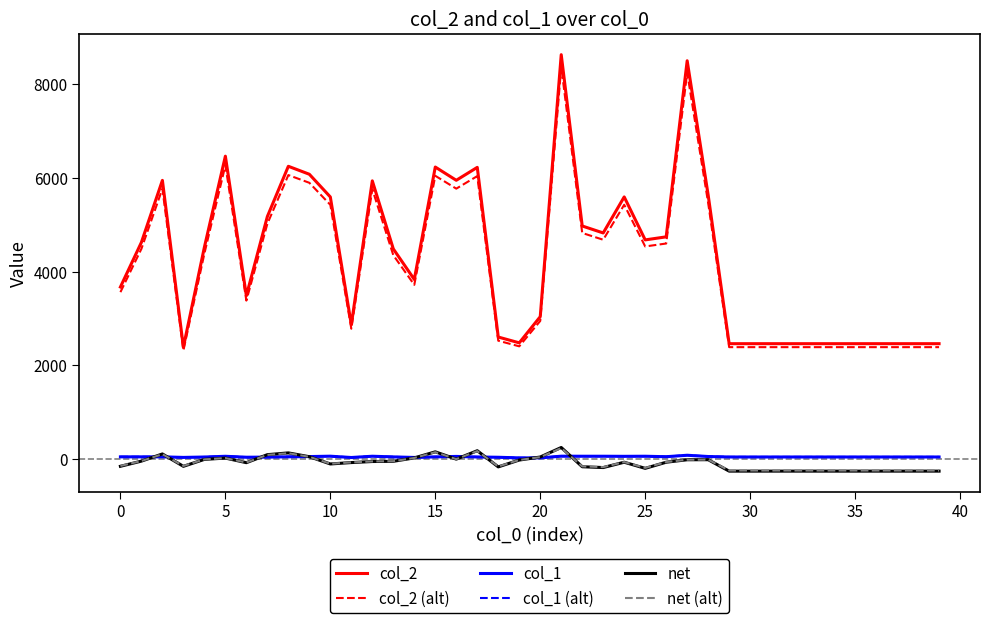

What is the greatest value displayed?

8637.0